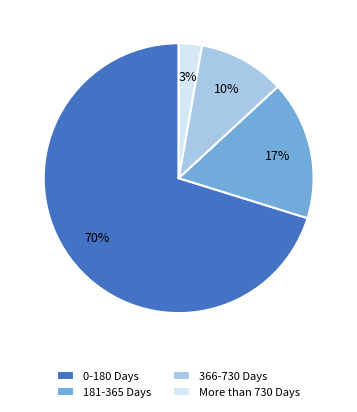

Do 0-180 Days and More than 730 Days together represent more than half of the pie?

Yes